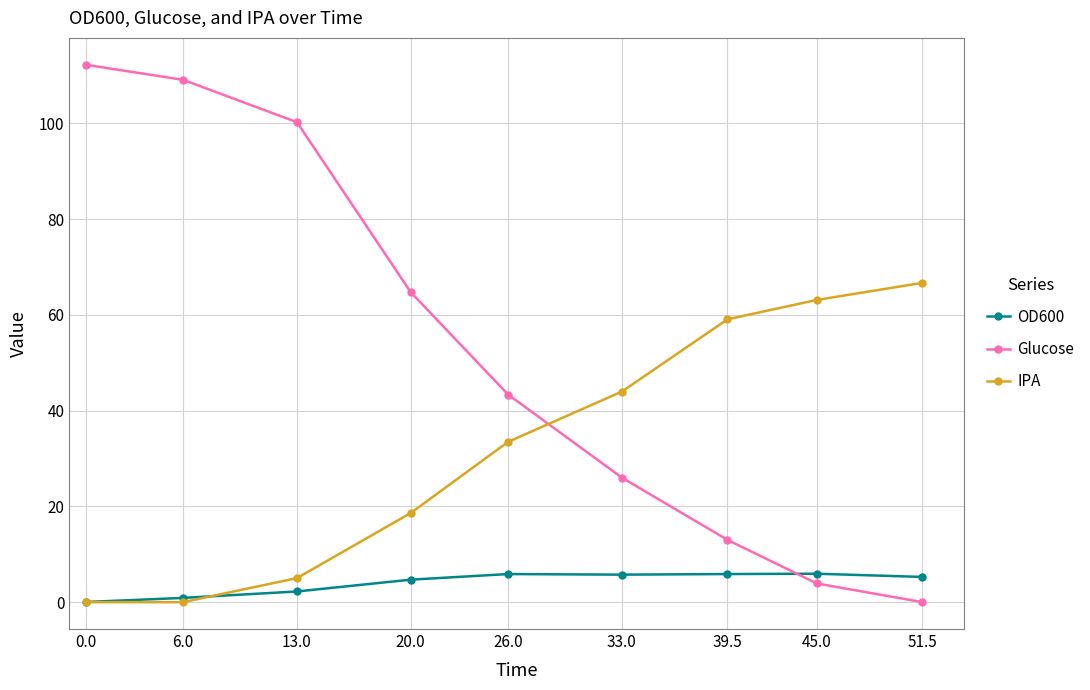

What is the label of the 8th point from the right?

6.0